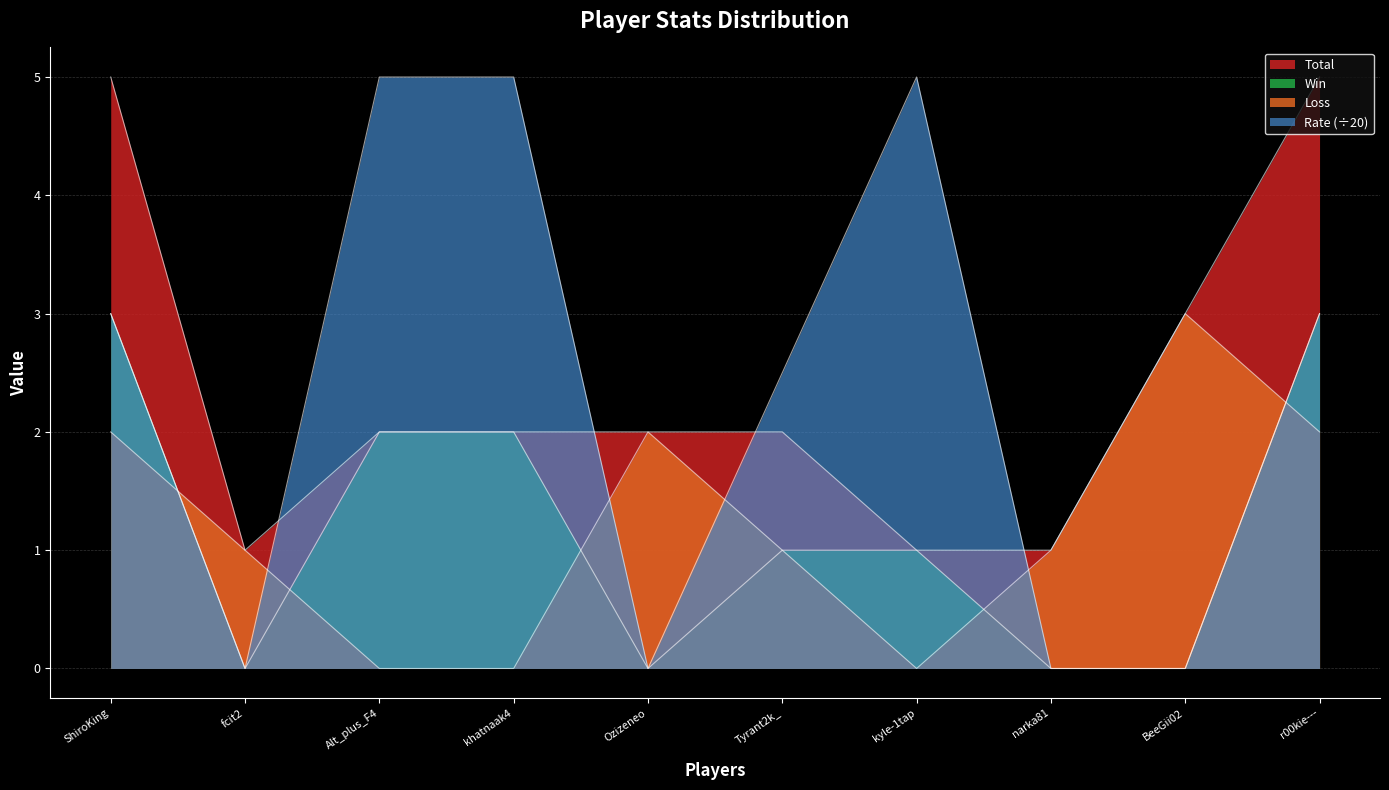

What is the spread (max minus min) of values at fcit2?

1.0